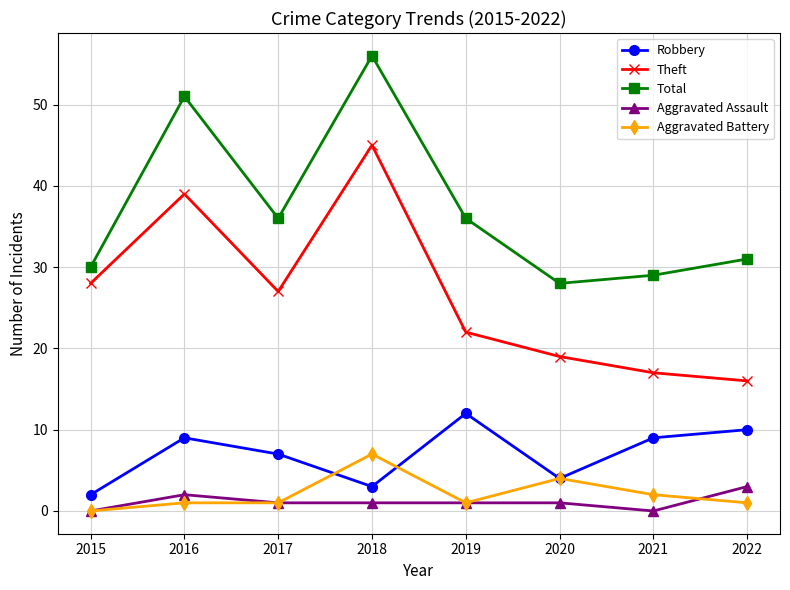

How many data points does each series have?

8